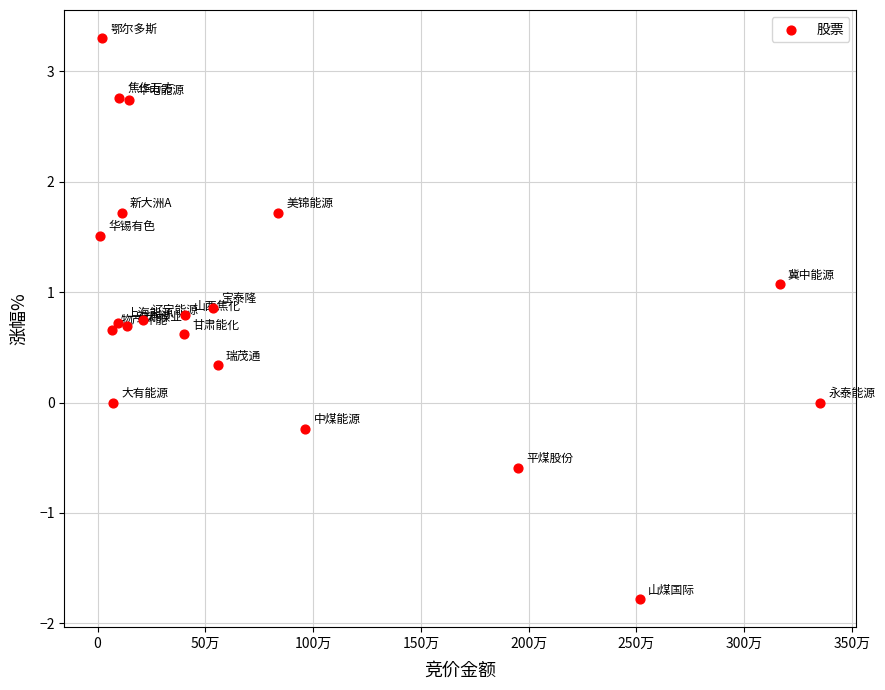

What is the range of Y values (max minus min)?

5.1